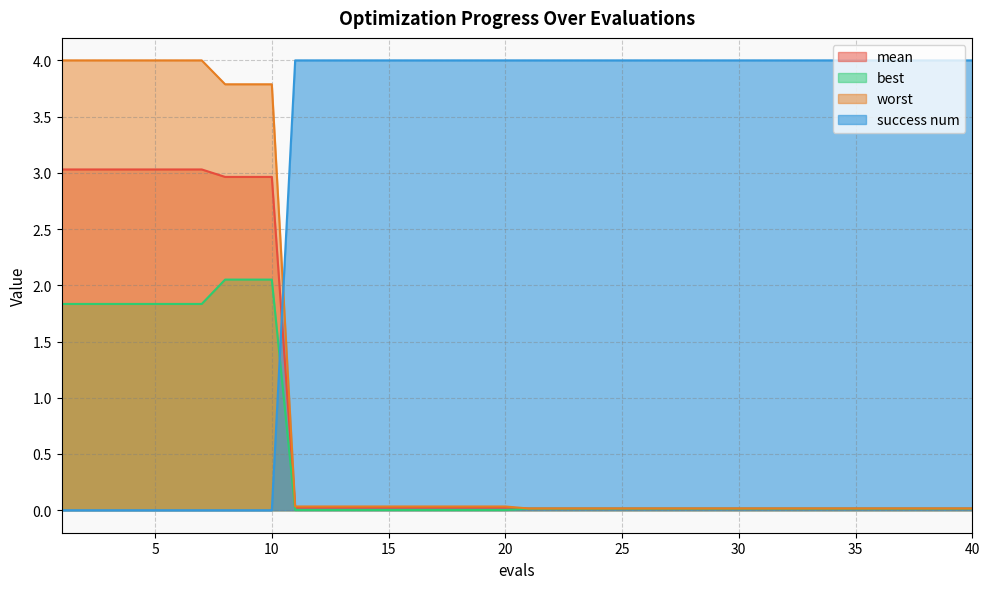

Reading right to left, list all the values displayed in this chart.

mean: 0.0	0.0	0.0	0.0	0.0	0.0	0.0	0.0	0.0	0.0	0.0	0.0	0.0	0.0	0.0	0.0	0.0	0.0	0.0	0.0	0.0	0.0	0.0	0.0	0.0	0.0	0.0	0.0	0.0	0.0	3.0	3.0	3.0	3.0	3.0	3.0	3.0	3.0	3.0	3.0
best: 0.0	0.0	0.0	0.0	0.0	0.0	0.0	0.0	0.0	0.0	0.0	0.0	0.0	0.0	0.0	0.0	0.0	0.0	0.0	0.0	0.0	0.0	0.0	0.0	0.0	0.0	0.0	0.0	0.0	0.0	2.1	2.1	2.1	1.8	1.8	1.8	1.8	1.8	1.8	1.8
worst: 0.0	0.0	0.0	0.0	0.0	0.0	0.0	0.0	0.0	0.0	0.0	0.0	0.0	0.0	0.0	0.0	0.0	0.0	0.0	0.0	0.0	0.0	0.0	0.0	0.0	0.0	0.0	0.0	0.0	0.0	3.8	3.8	3.8	4.0	4.0	4.0	4.0	4.0	4.0	4.0
success num: 4.0	4.0	4.0	4.0	4.0	4.0	4.0	4.0	4.0	4.0	4.0	4.0	4.0	4.0	4.0	4.0	4.0	4.0	4.0	4.0	4.0	4.0	4.0	4.0	4.0	4.0	4.0	4.0	4.0	4.0	0.0	0.0	0.0	0.0	0.0	0.0	0.0	0.0	0.0	0.0